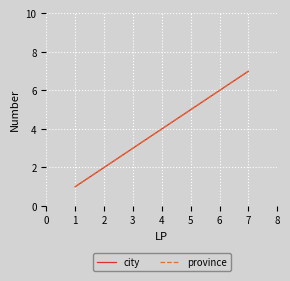

True or false: province and city cross at least once.

False